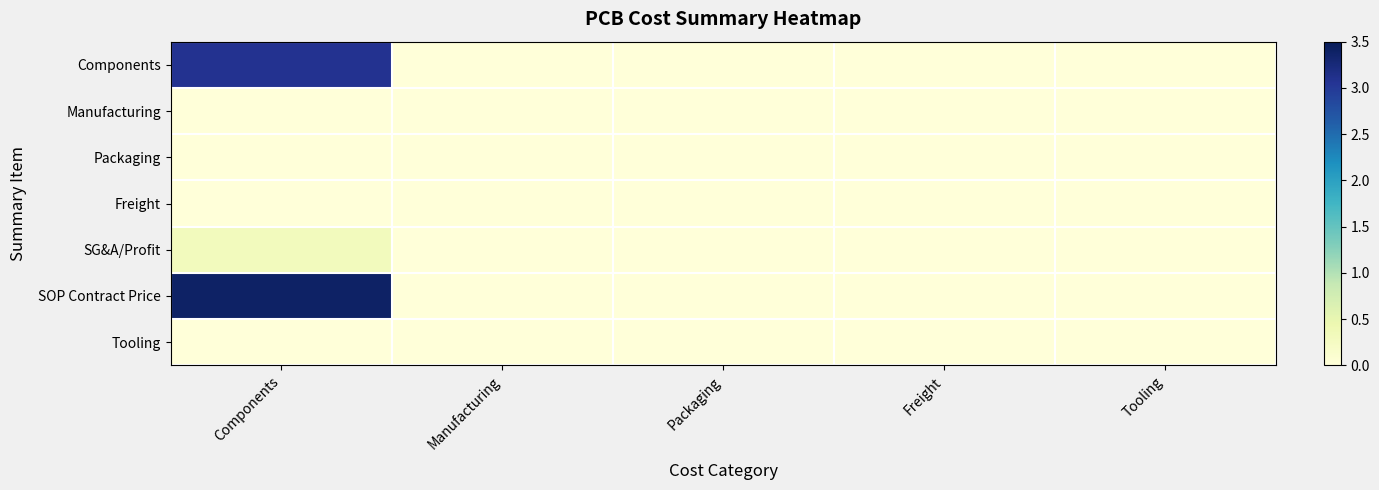

Reading right to left, transcribe all the data shown in this chart.

Components: Tooling=0.0	Freight=0.0	Packaging=0.0	Manufacturing=0.0	Components=3.1
Manufacturing: Tooling=0.0	Freight=0.0	Packaging=0.0	Manufacturing=0.0	Components=0.0
Packaging: Tooling=0.0	Freight=0.0	Packaging=0.0	Manufacturing=0.0	Components=0.0
Freight: Tooling=0.0	Freight=0.0	Packaging=0.0	Manufacturing=0.0	Components=0.0
SG&A/Profit: Tooling=0.0	Freight=0.0	Packaging=0.0	Manufacturing=0.0	Components=0.3
SOP Contract Price: Tooling=0.0	Freight=0.0	Packaging=0.0	Manufacturing=0.0	Components=3.4
Tooling: Tooling=0.0	Freight=0.0	Packaging=0.0	Manufacturing=0.0	Components=0.0